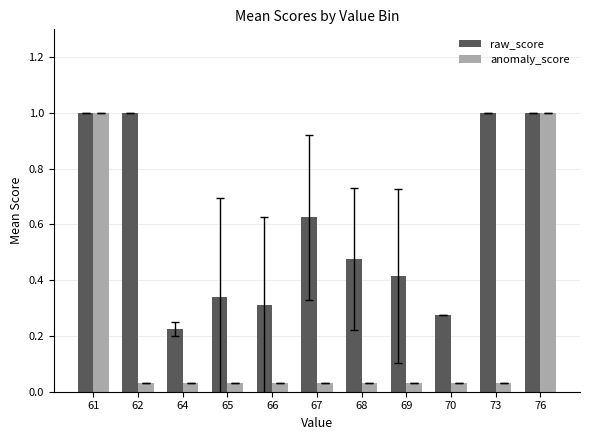

The raw_score series shows 1.0 at 61. True or false?

True